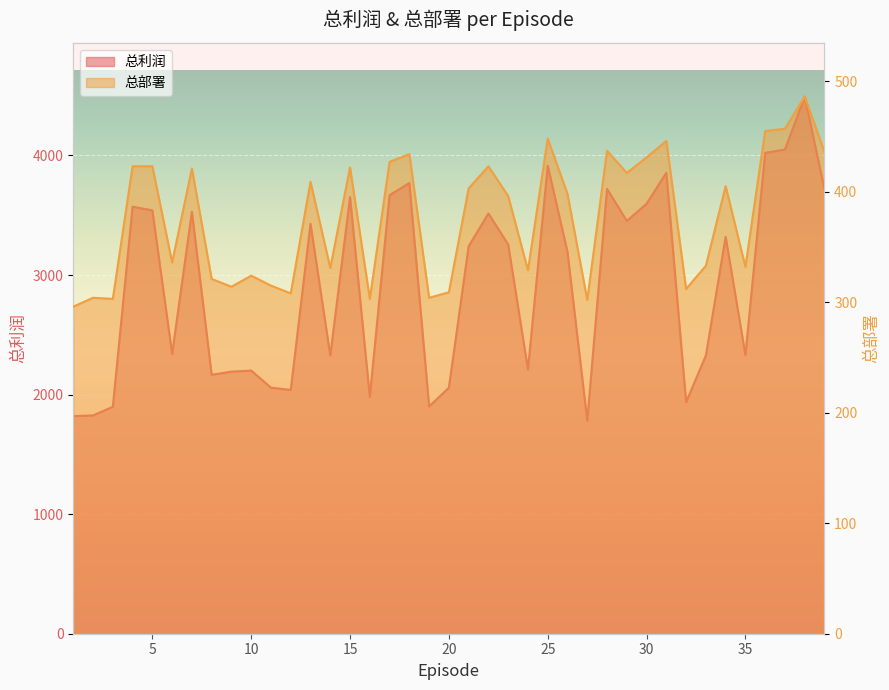

Which series has the largest range (max minus min)?

总利润